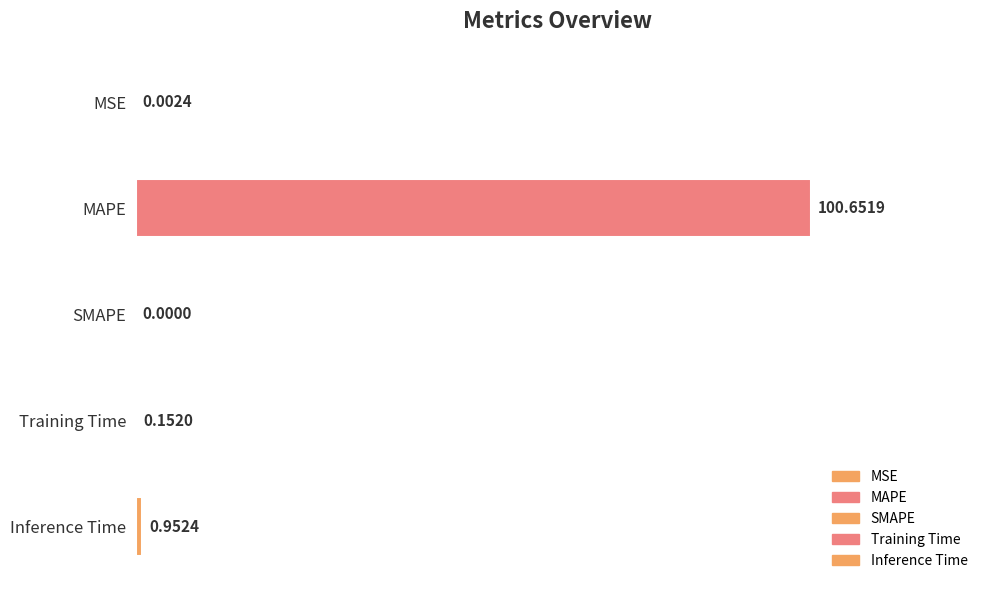

Rank the categories by value from lowest to highest.

SMAPE, MSE, Training Time, Inference Time, MAPE